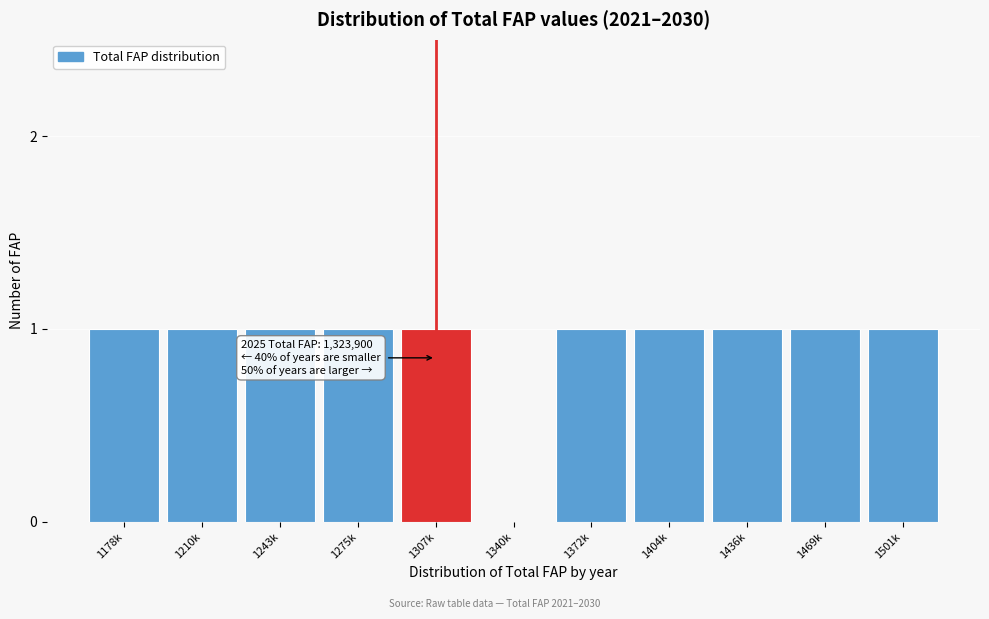

Reading left to right, list all the values displayed in this chart.

1178k=1	1210k=1	1243k=1	1275k=1	1307k=1	1340k=0	1372k=1	1404k=1	1436k=1	1469k=1	1501k=1